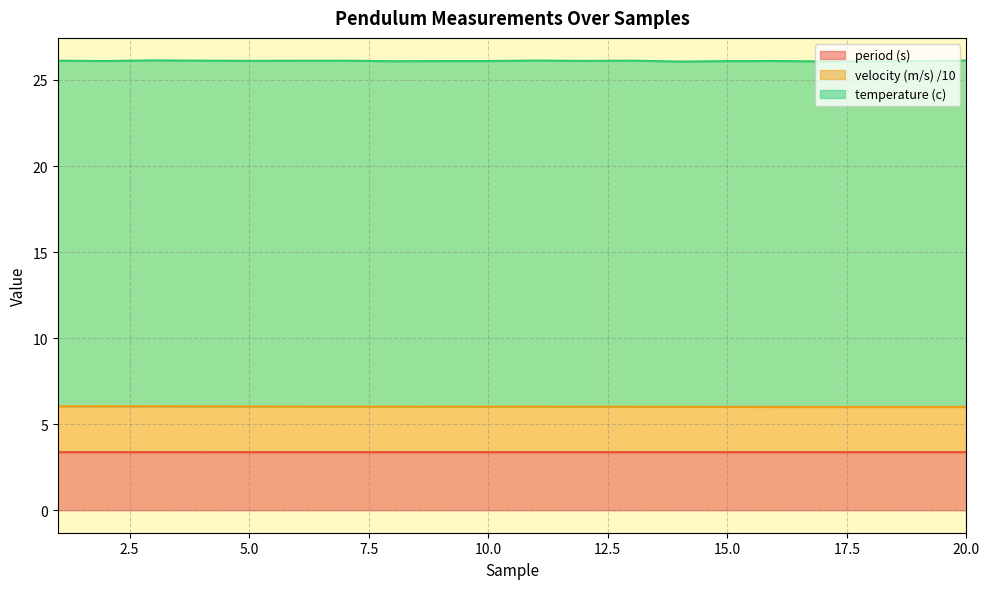

What is the total value across all series at 20.0?

26.1